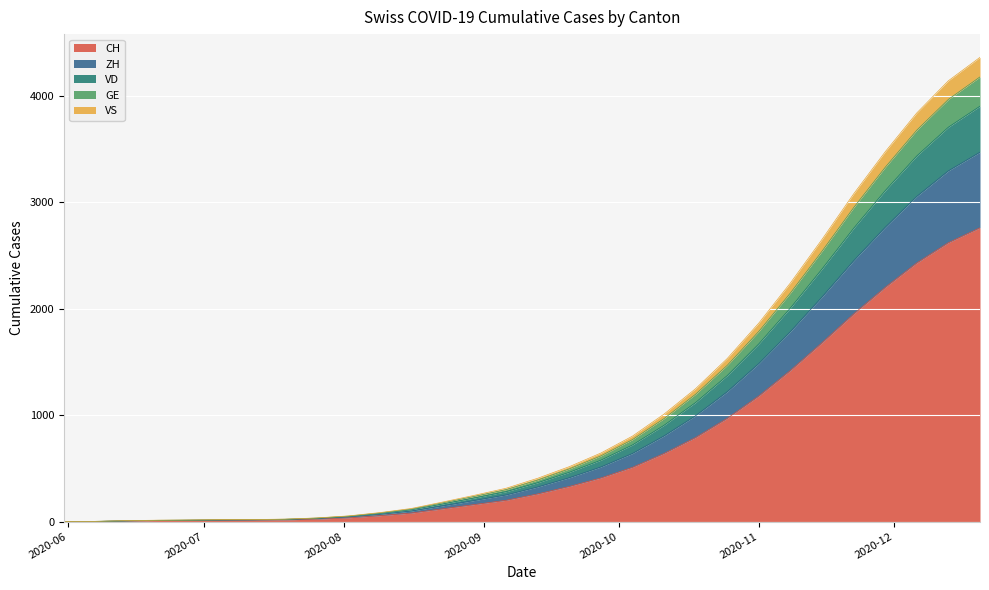

At which category is the sum across all series the highest?

2020-12-20